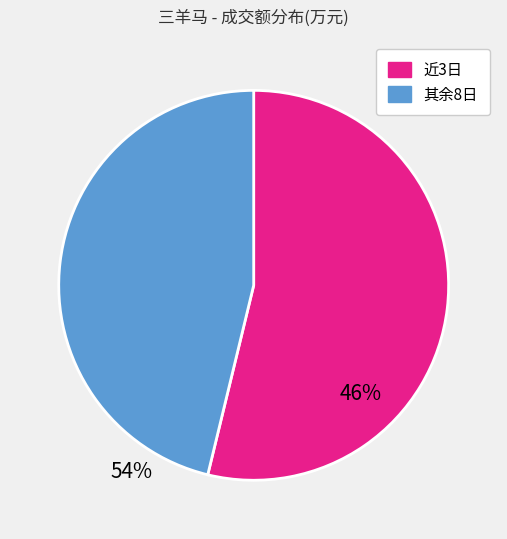

Do 近3日 and 其余8日 together represent more than half of the pie?

Yes